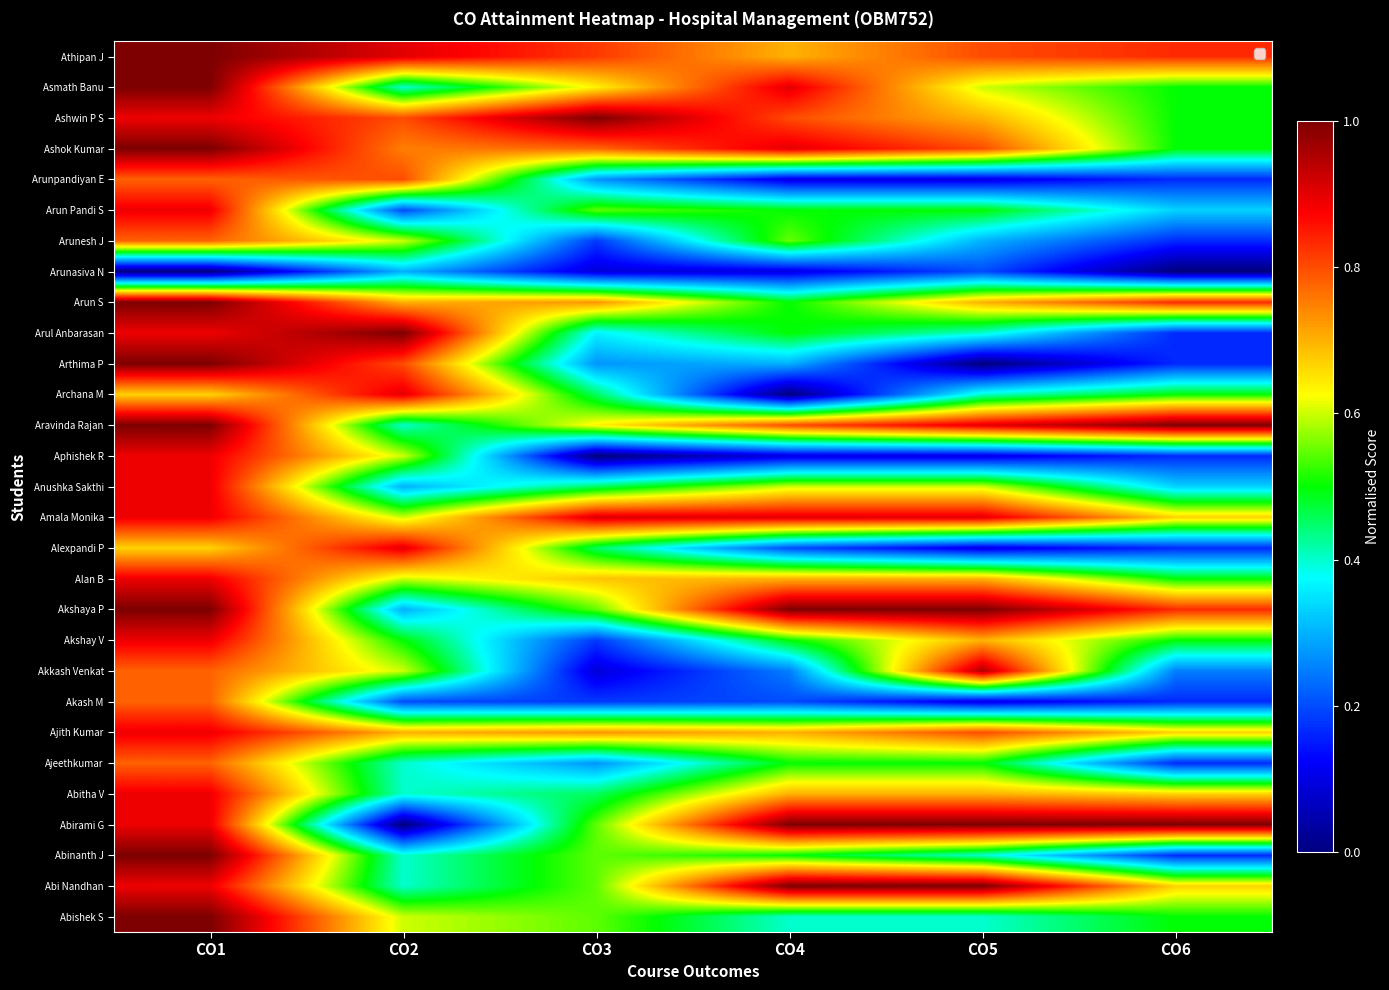

How many data points does each series have?

6